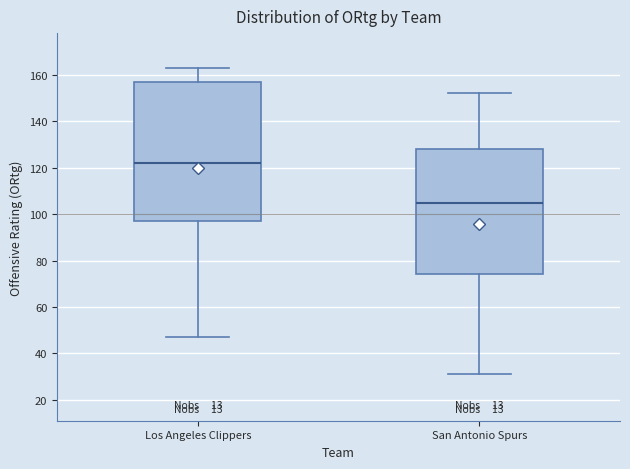

Reading left to right, read every box against the y-axis: the position of its median line, the range the box covers, and the ends of its whiskers. The values are not printed on the chart, so give them approximately, as read against the axis.

Los Angeles Clippers: median 122, box 98 to 158, whiskers 48 to 164
San Antonio Spurs: median 106, box 74 to 128, whiskers 32 to 152